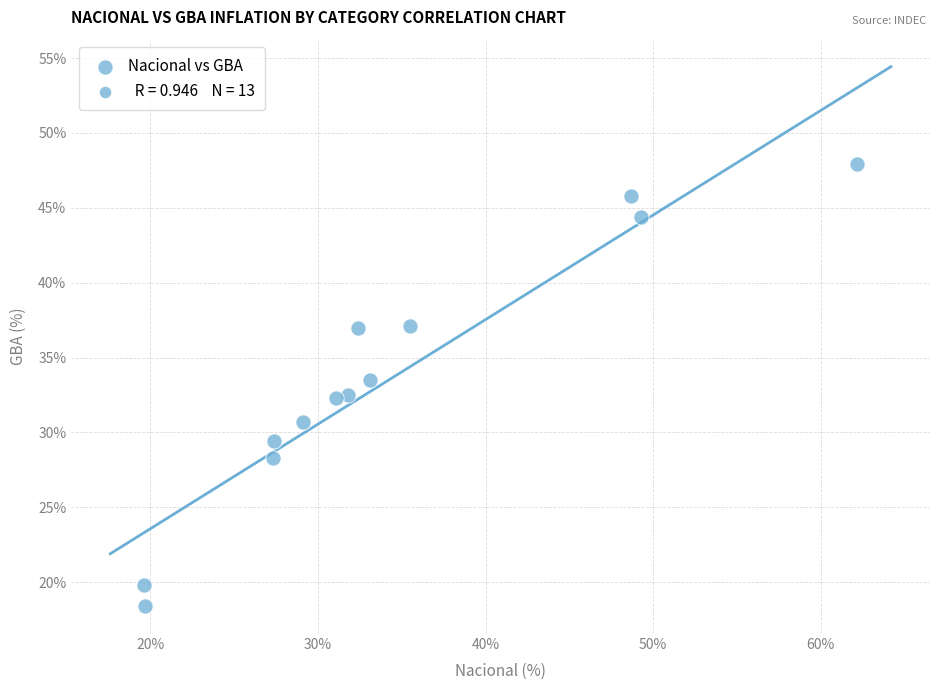

What is the range of X values (max minus min)?

42.6